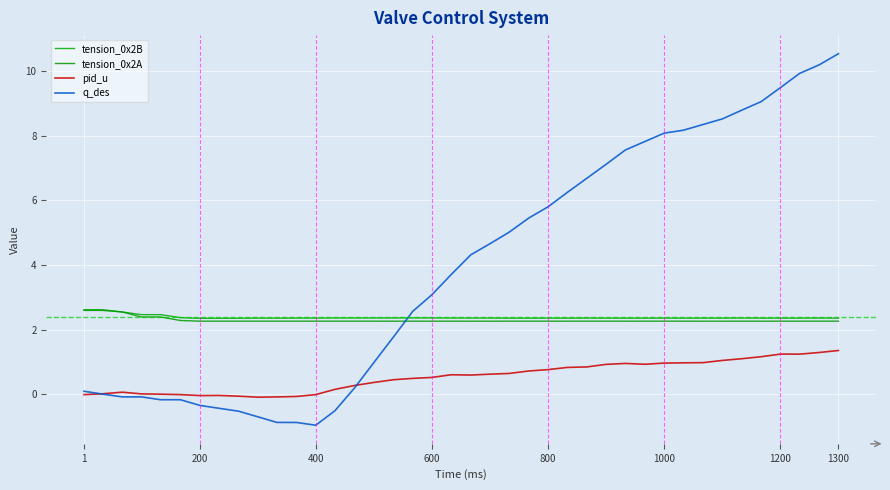

True or false: tension_0x2B and pid_u cross at least once.

False